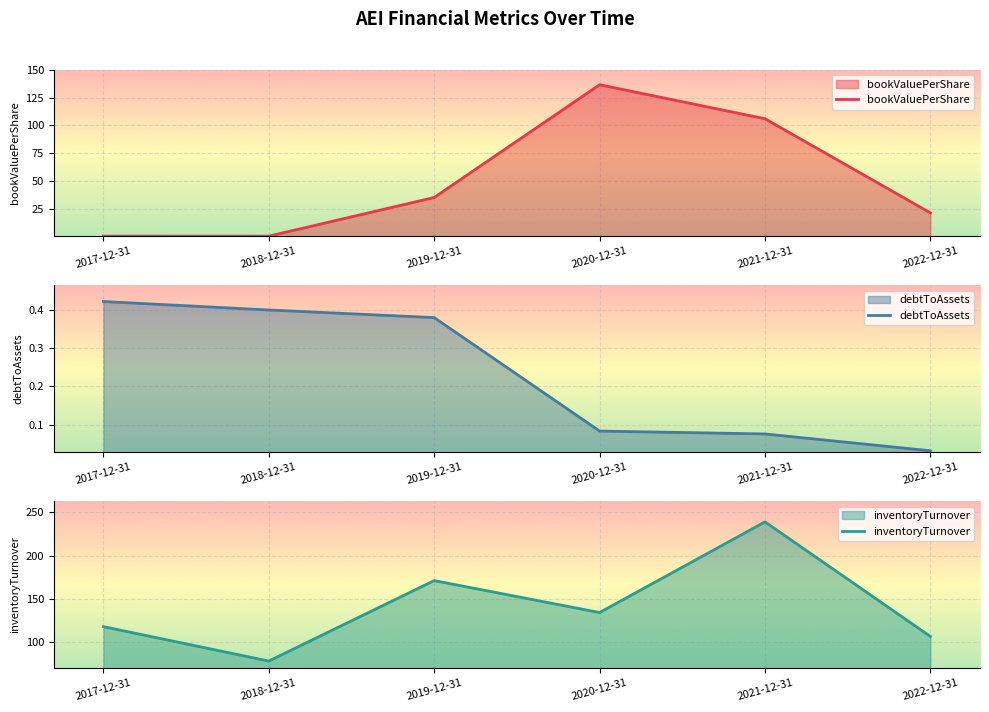

How many data points does each series have?

6